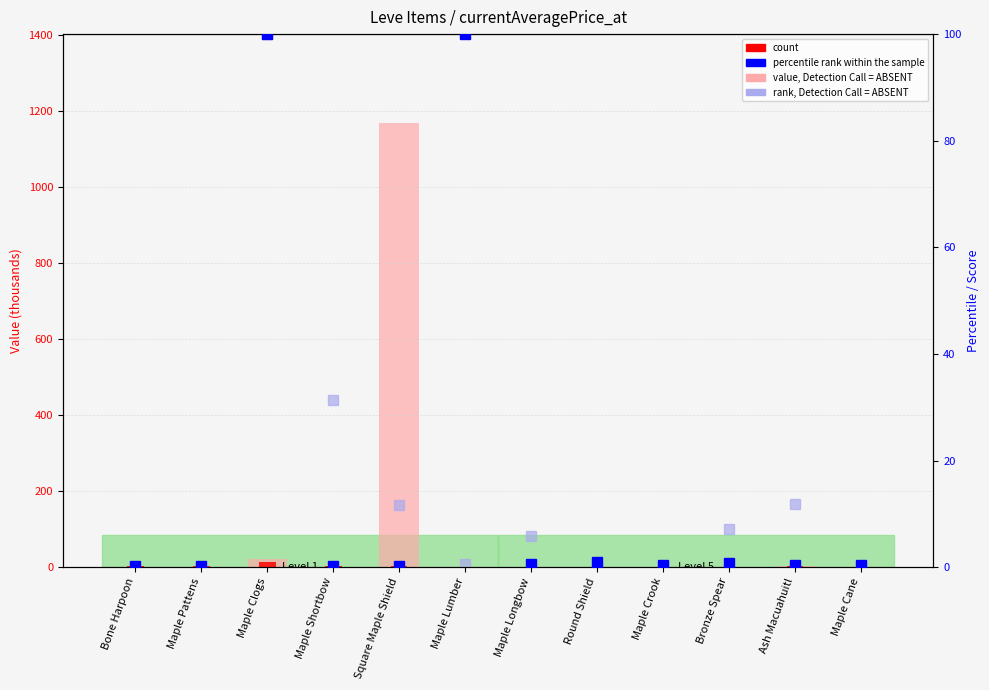

Rank the series at Maple Shortbow from highest to lowest value.

count, value, Detection Call = ABSENT